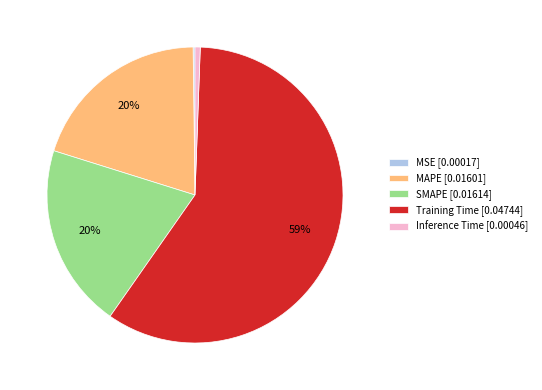

Do Inference Time [0.00046] and SMAPE [0.01614] together represent more than half of the pie?

No